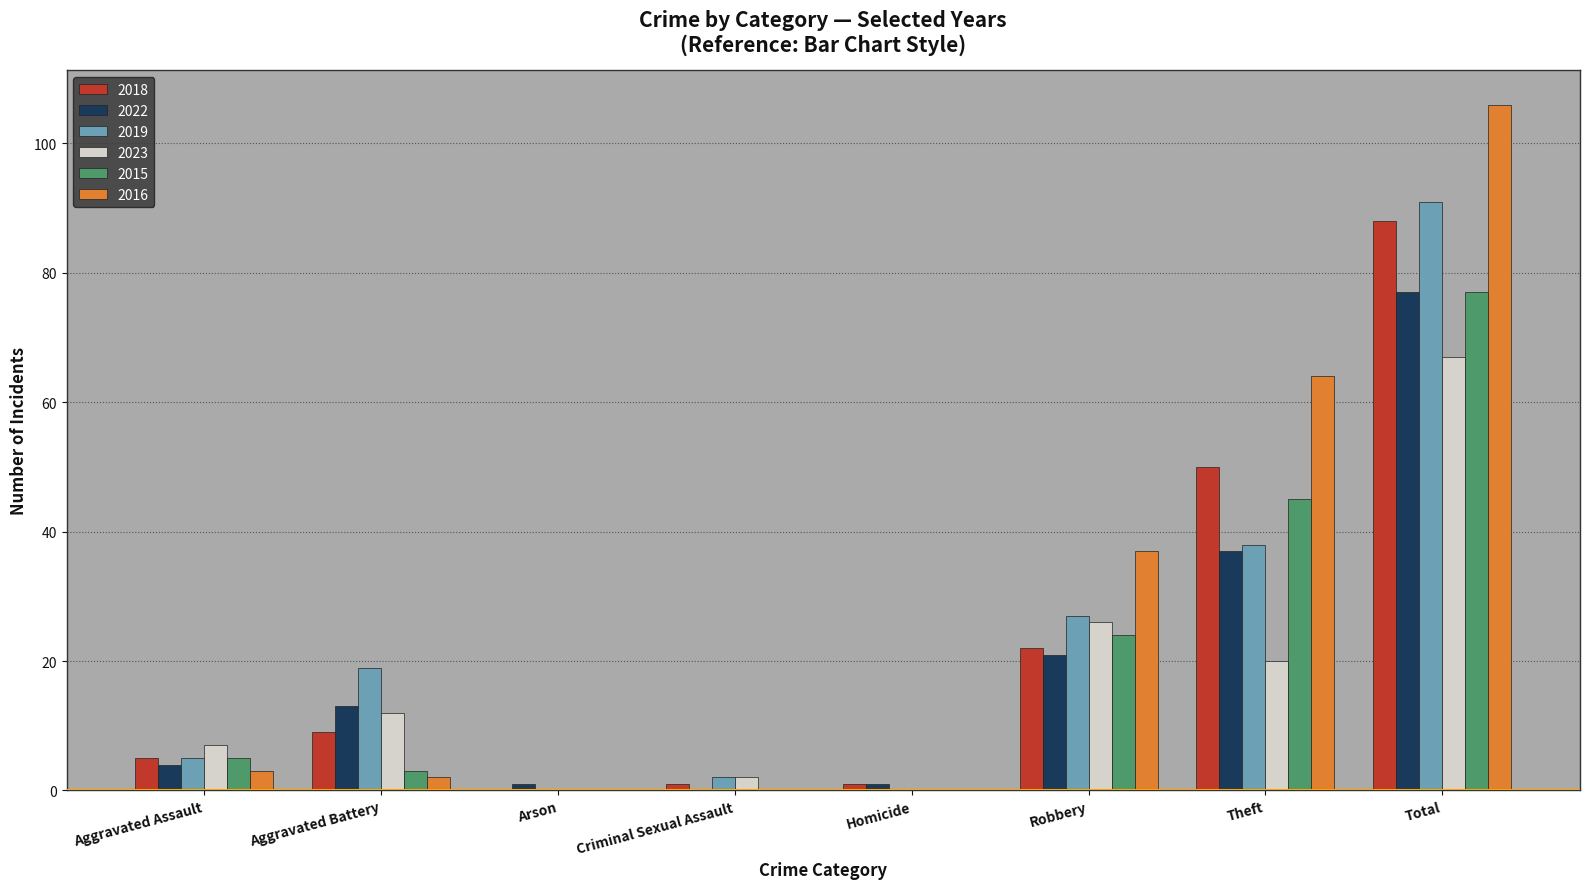

What is the average value of the 2022 series?

19